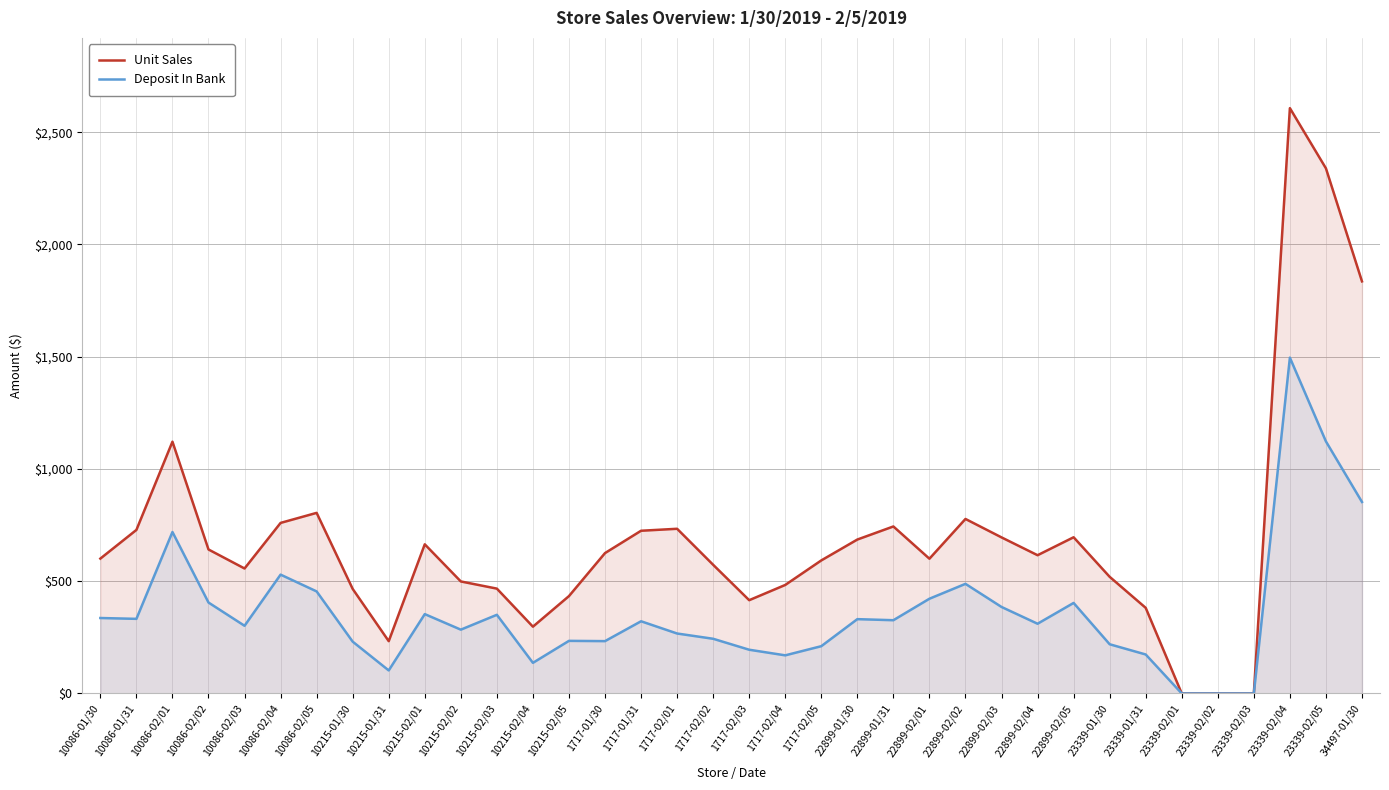

Does the chart have visible grid lines?

Yes